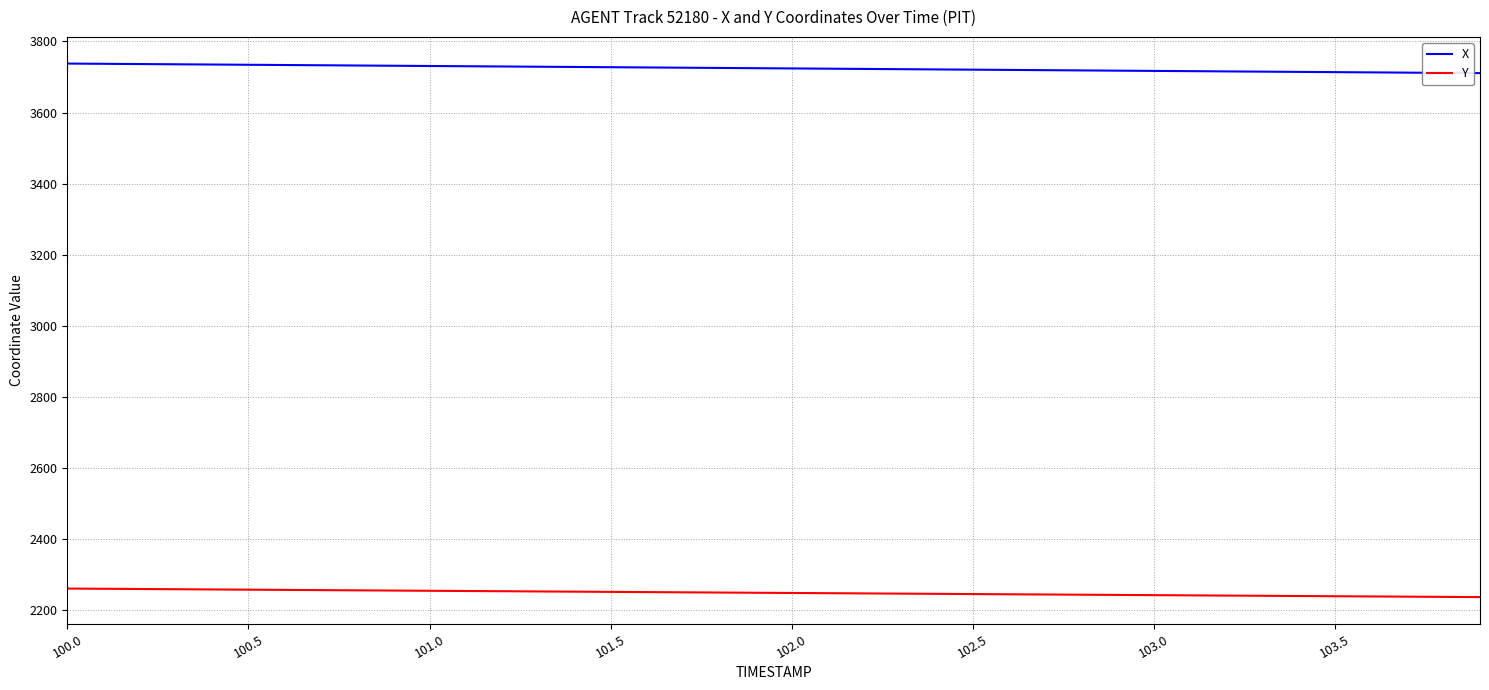

Does the chart have visible grid lines?

Yes